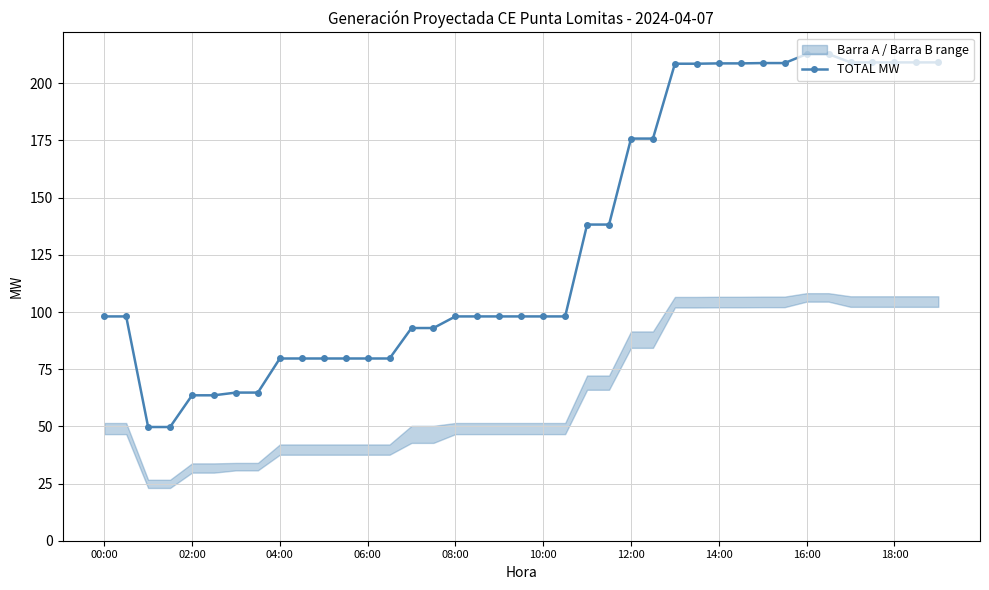

Is this an area chart (filled region under the line)?

No